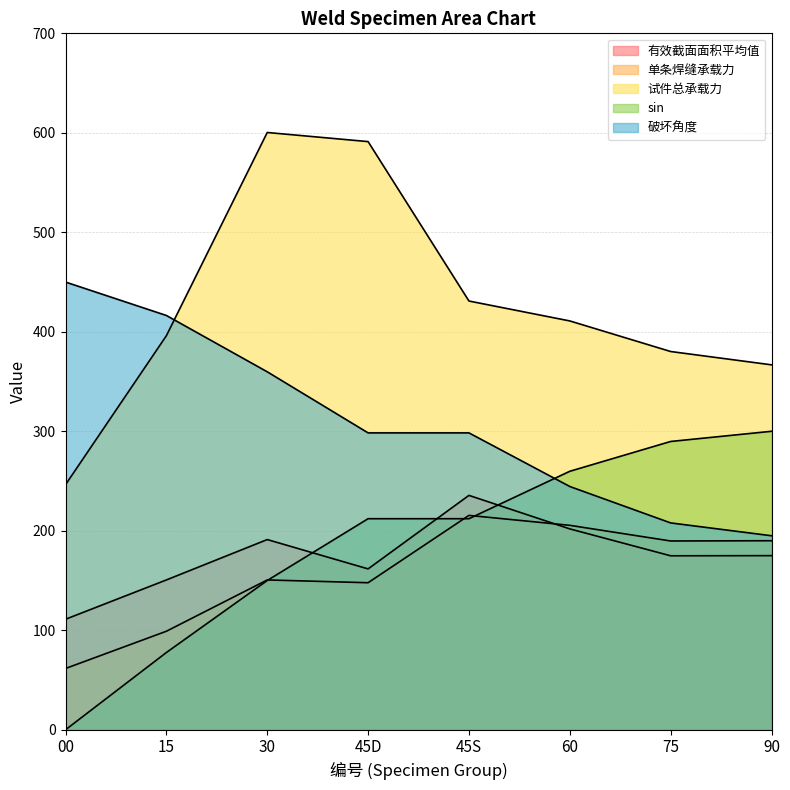

How many interior local peaks does the 试件总承载力 series have?

1